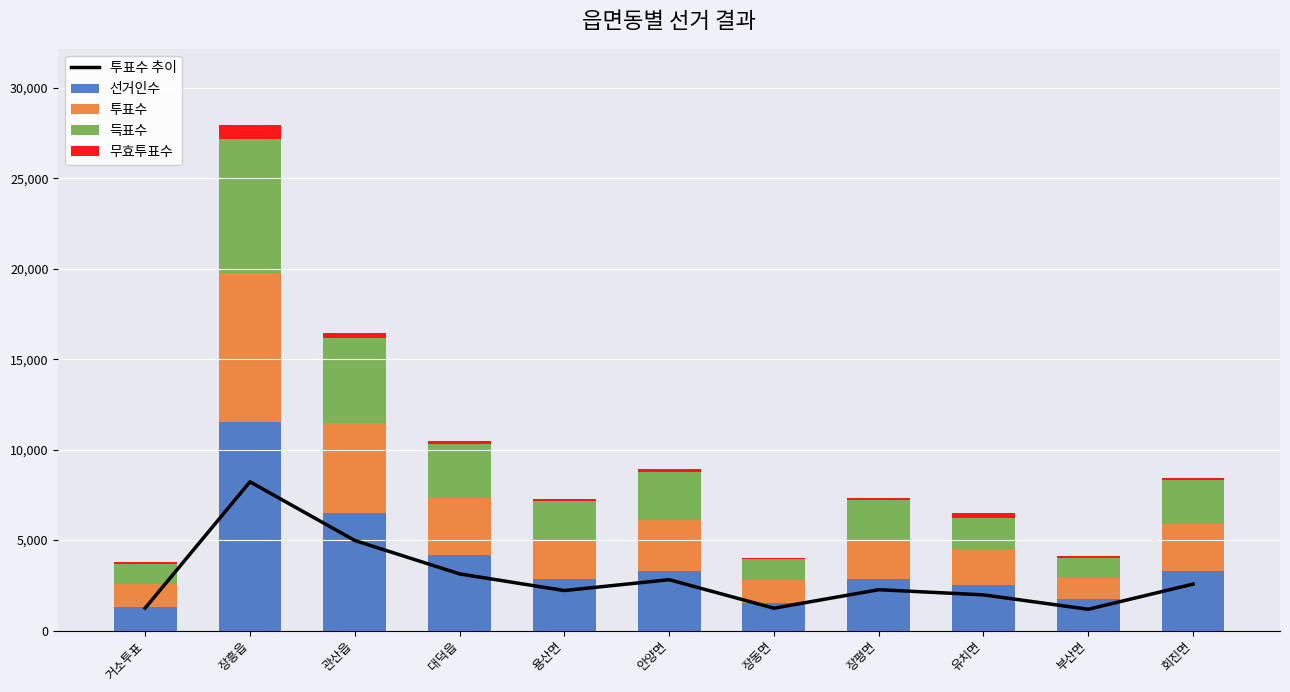

What is the difference between the maximum and minimum values in the 투표수 추이 series?

7045